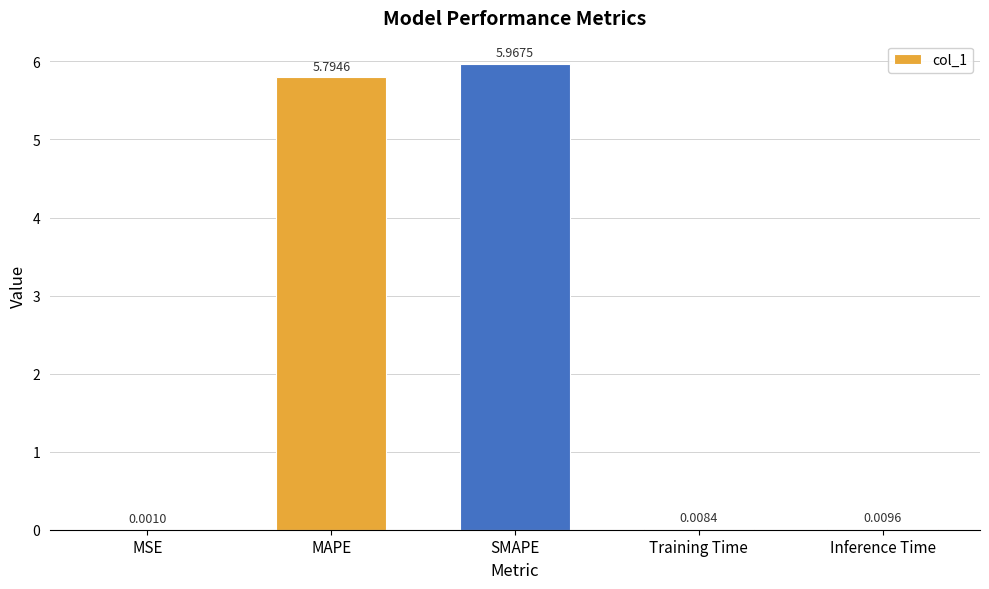

Where is the data nearest to the value 2?

Inference Time